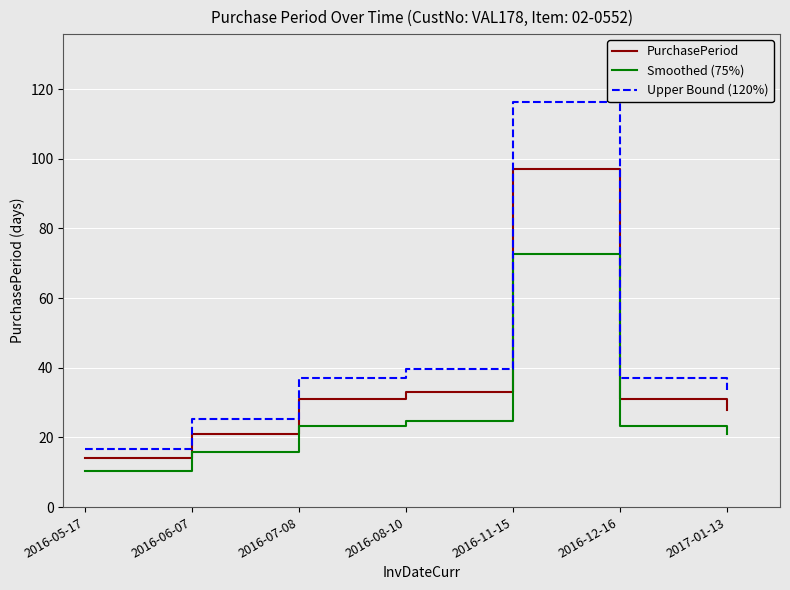

The value of PurchasePeriod at 2016-08-10 is 56.1. True or false?

False